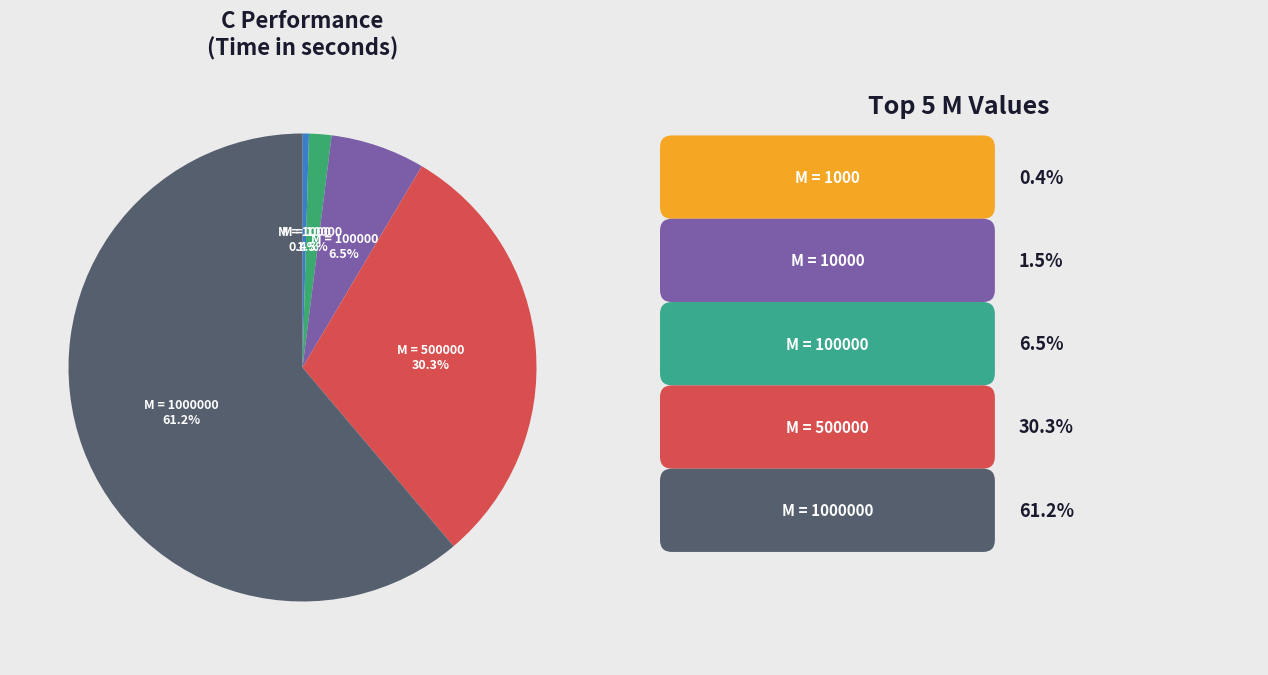

To the nearest percent, what is the difference between the M = 1000000 and M = 10000 slice percentages?

60%